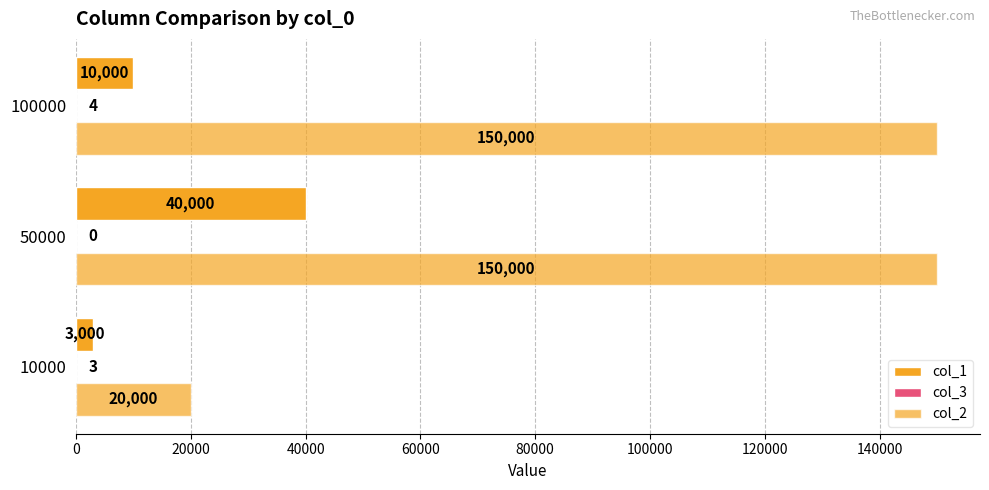

How many distinct data groups are displayed?

3